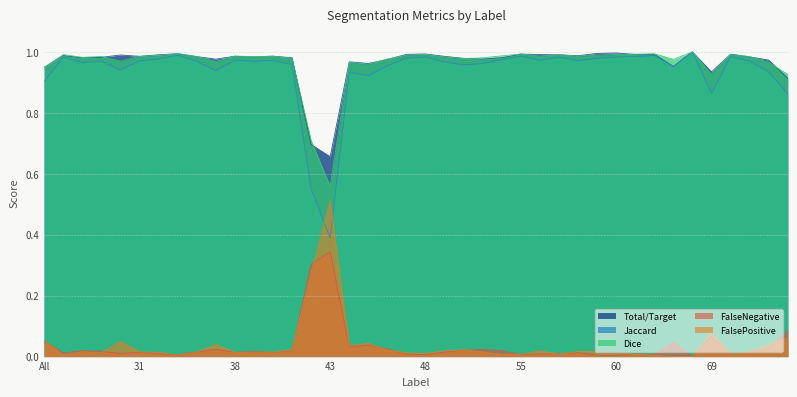

How many categories are shown in the chart?

40